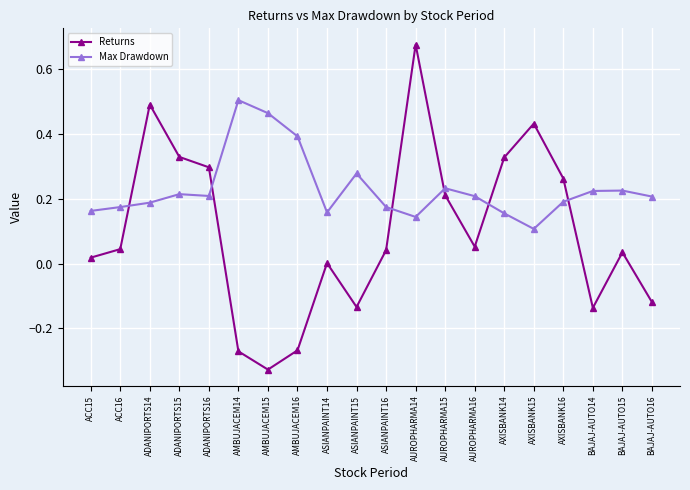

Which category has the lowest value in the Max Drawdown series?

AXISBANK15